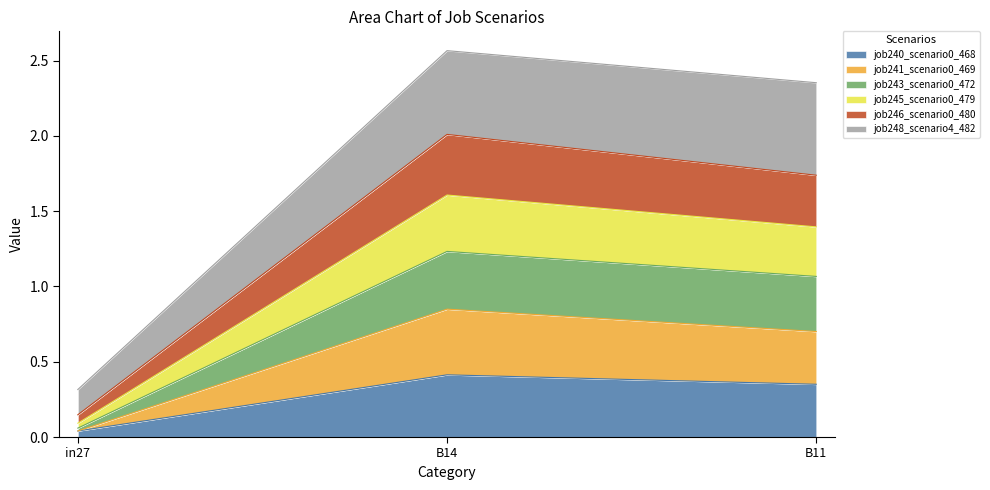

Which has a higher value, B11 or B14?

B14